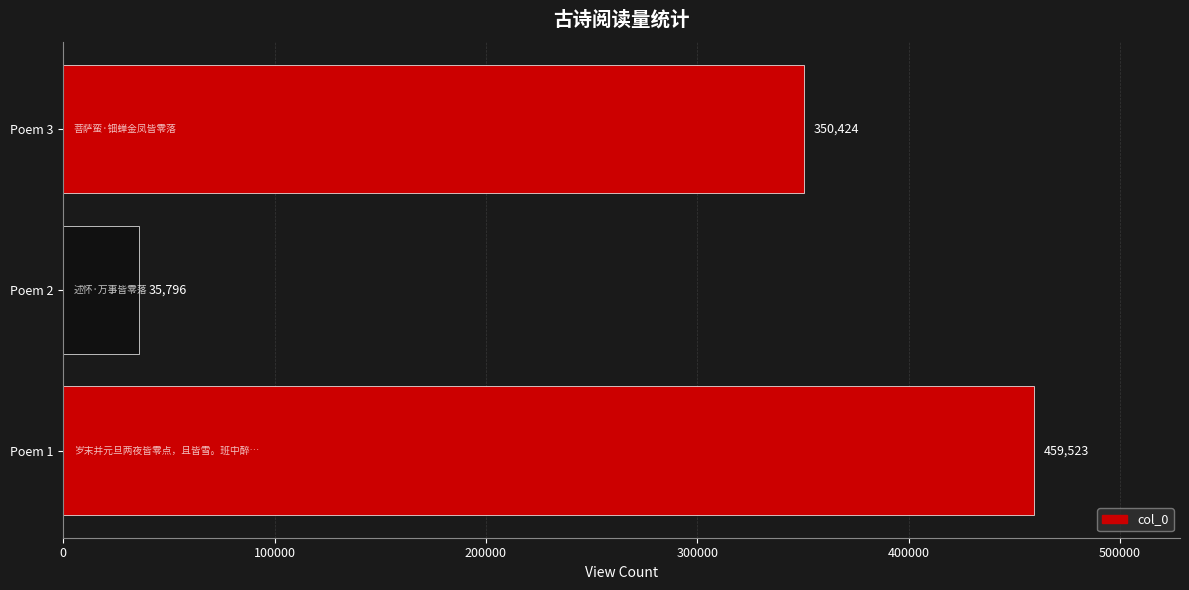

What is the average value?

281914